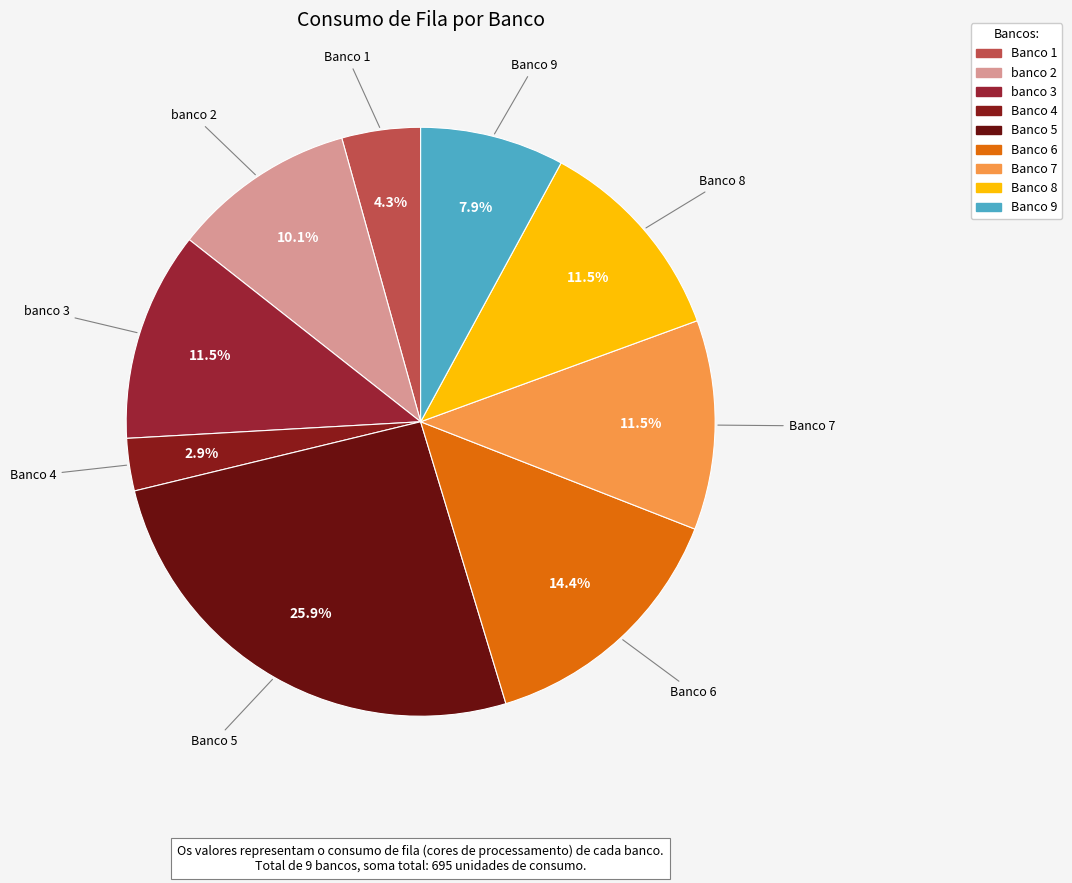

Between Banco 4 and banco 3, which is larger?

banco 3